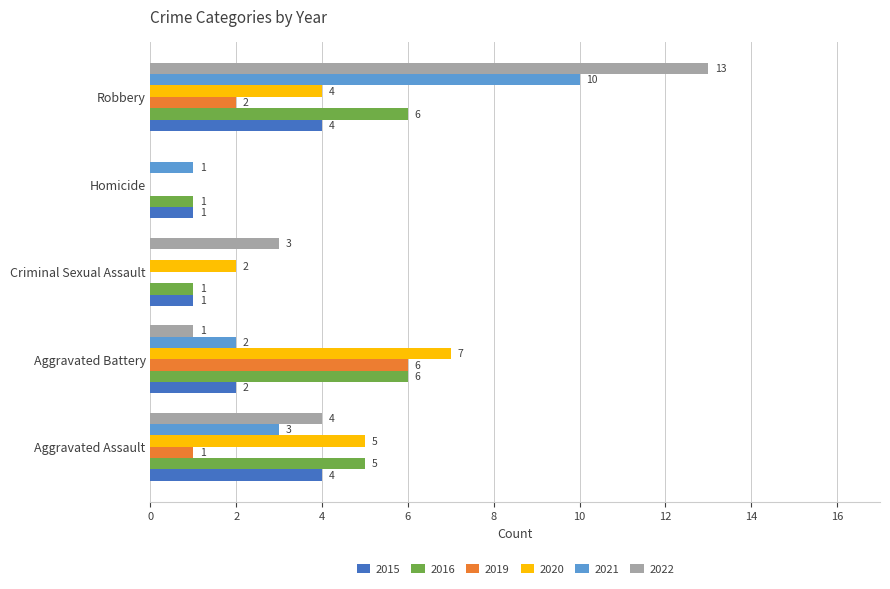

What is the sum of the 2015 values at Robbery and Criminal Sexual Assault?

5